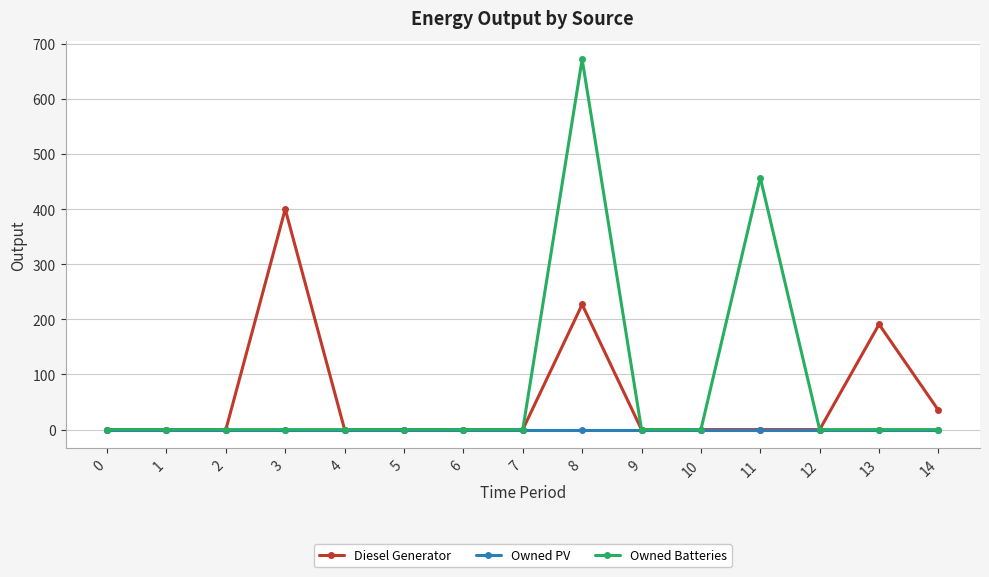

List the series in order of their peak value, highest first.

Owned Batteries, Diesel Generator, Owned PV